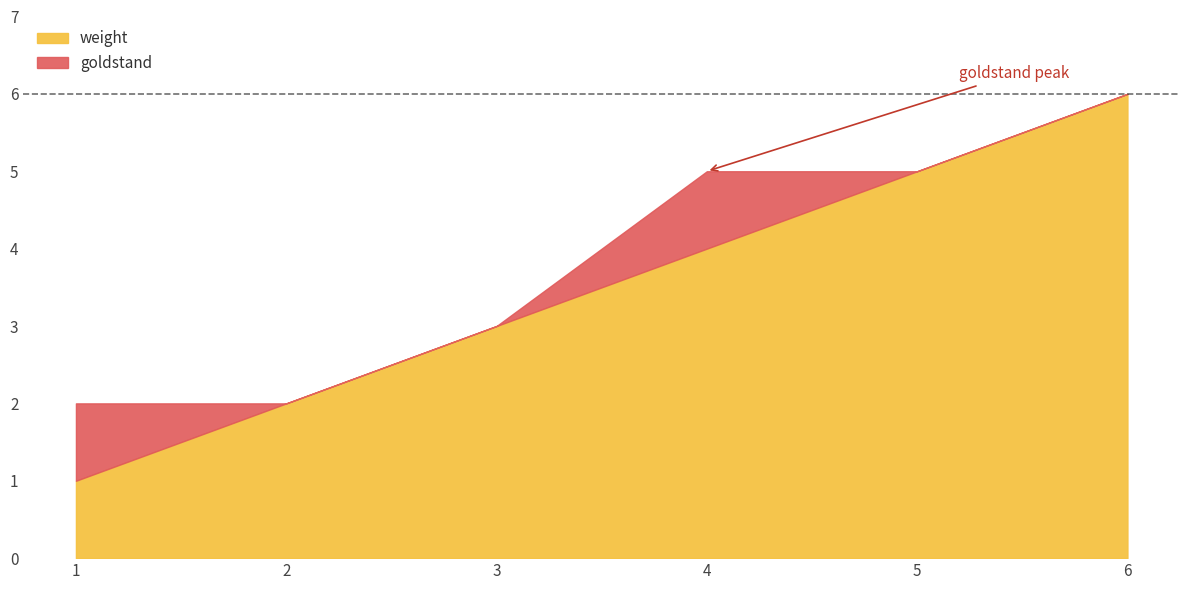

How many lines are shown in the chart?

2